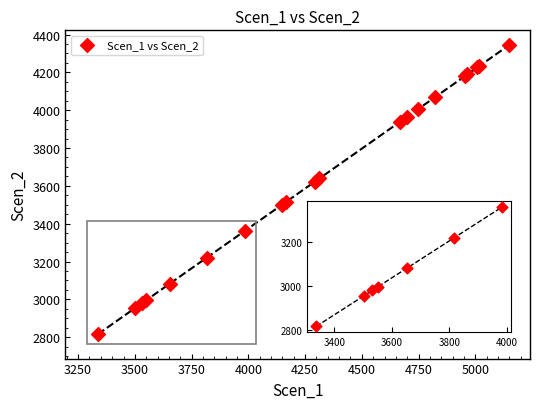

What Y value in the scatter plot is closest to 3579?

3621.0